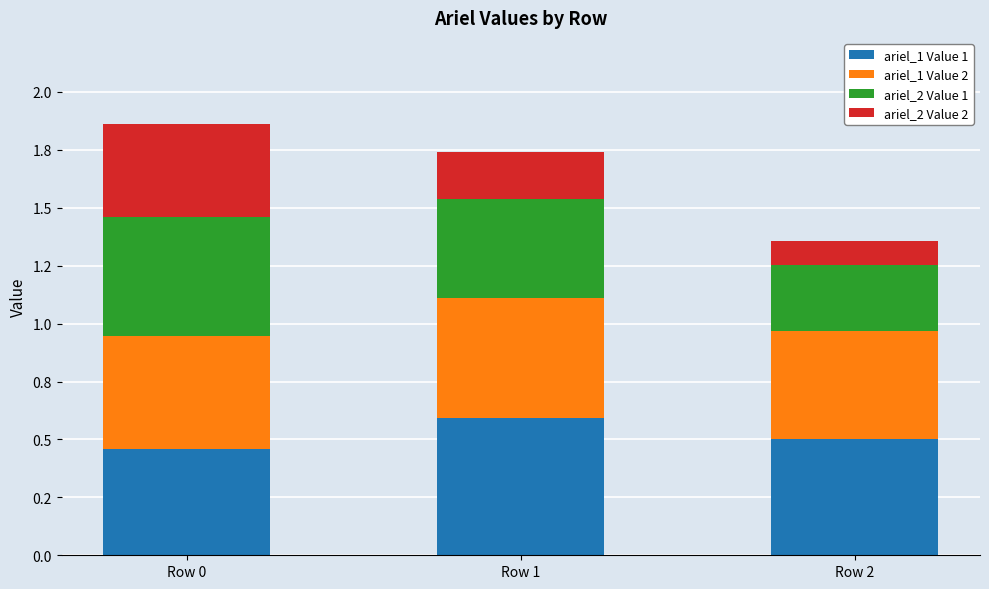

Which series changed the most between Row 0 and Row 1?

ariel_2 Value 2